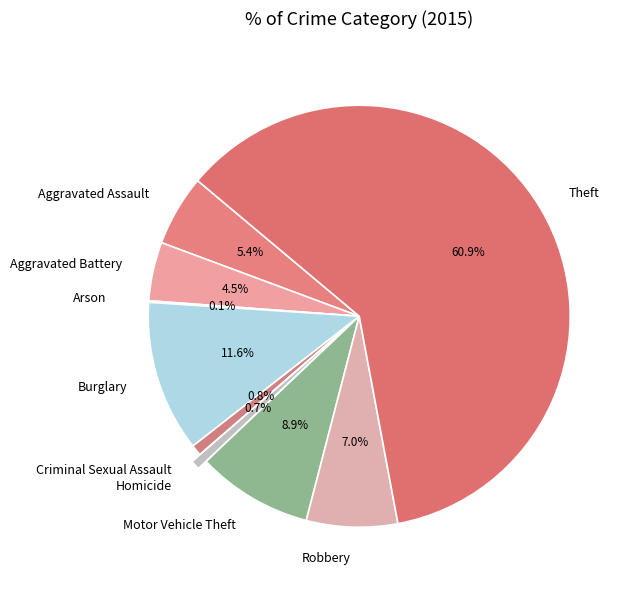

To the nearest percent, what portion does Homicide represent?

1%